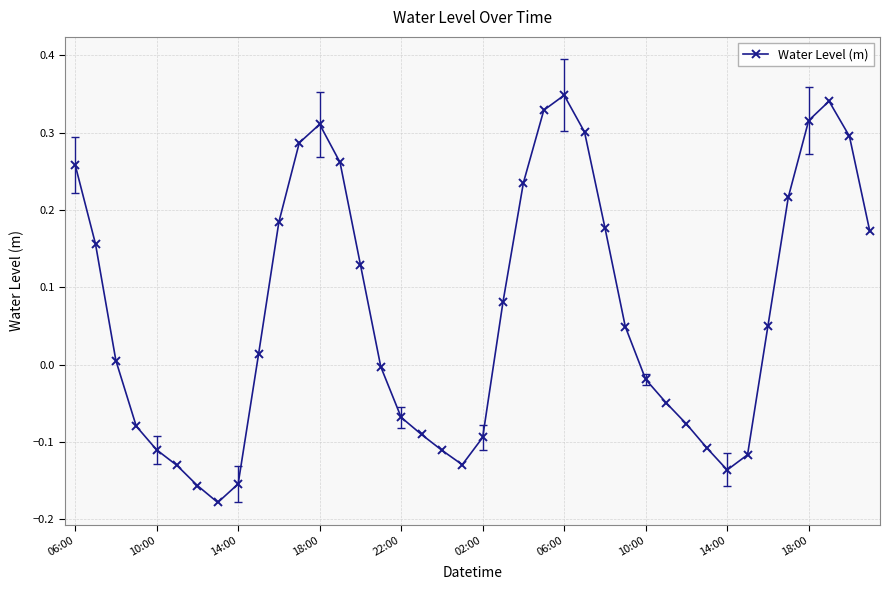

What is the difference between the maximum and minimum values?

0.5